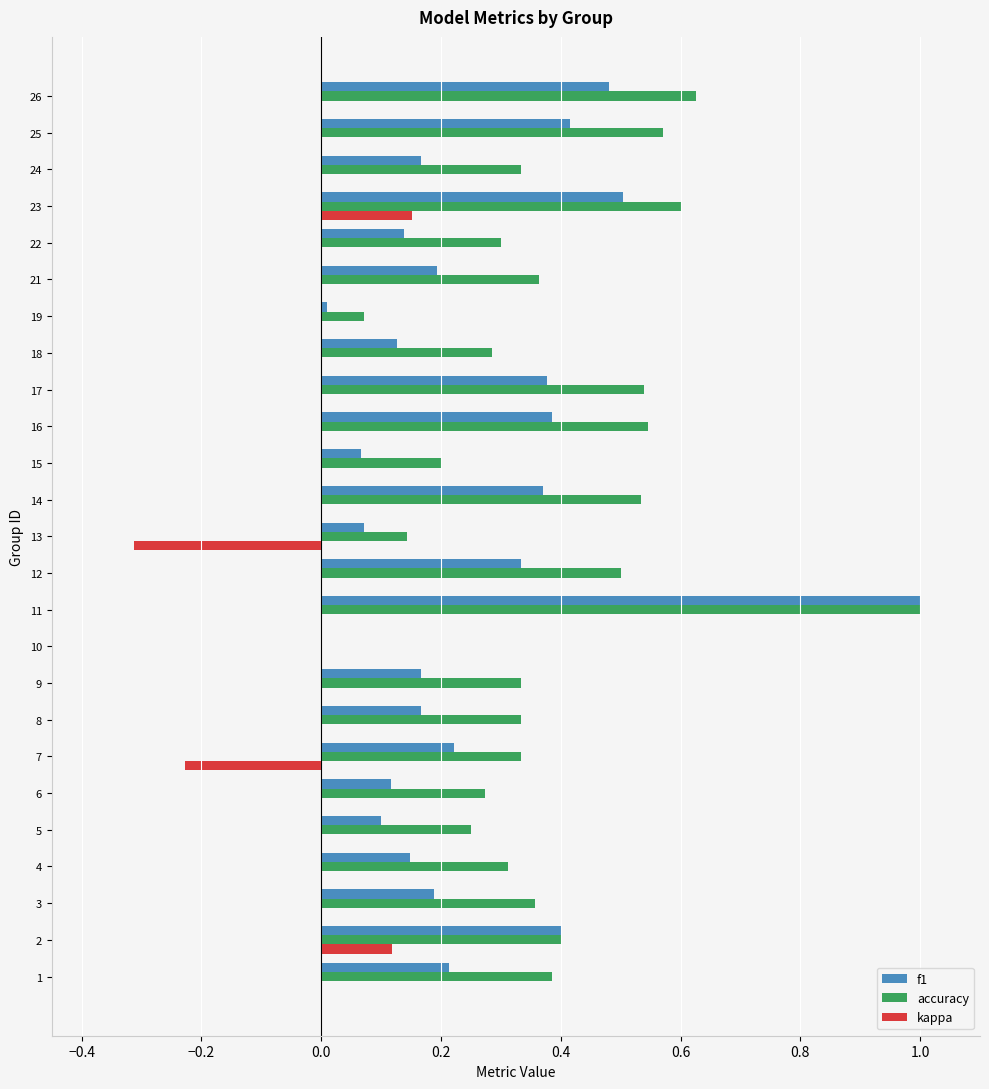

What is the highest value of the accuracy series?

1.0